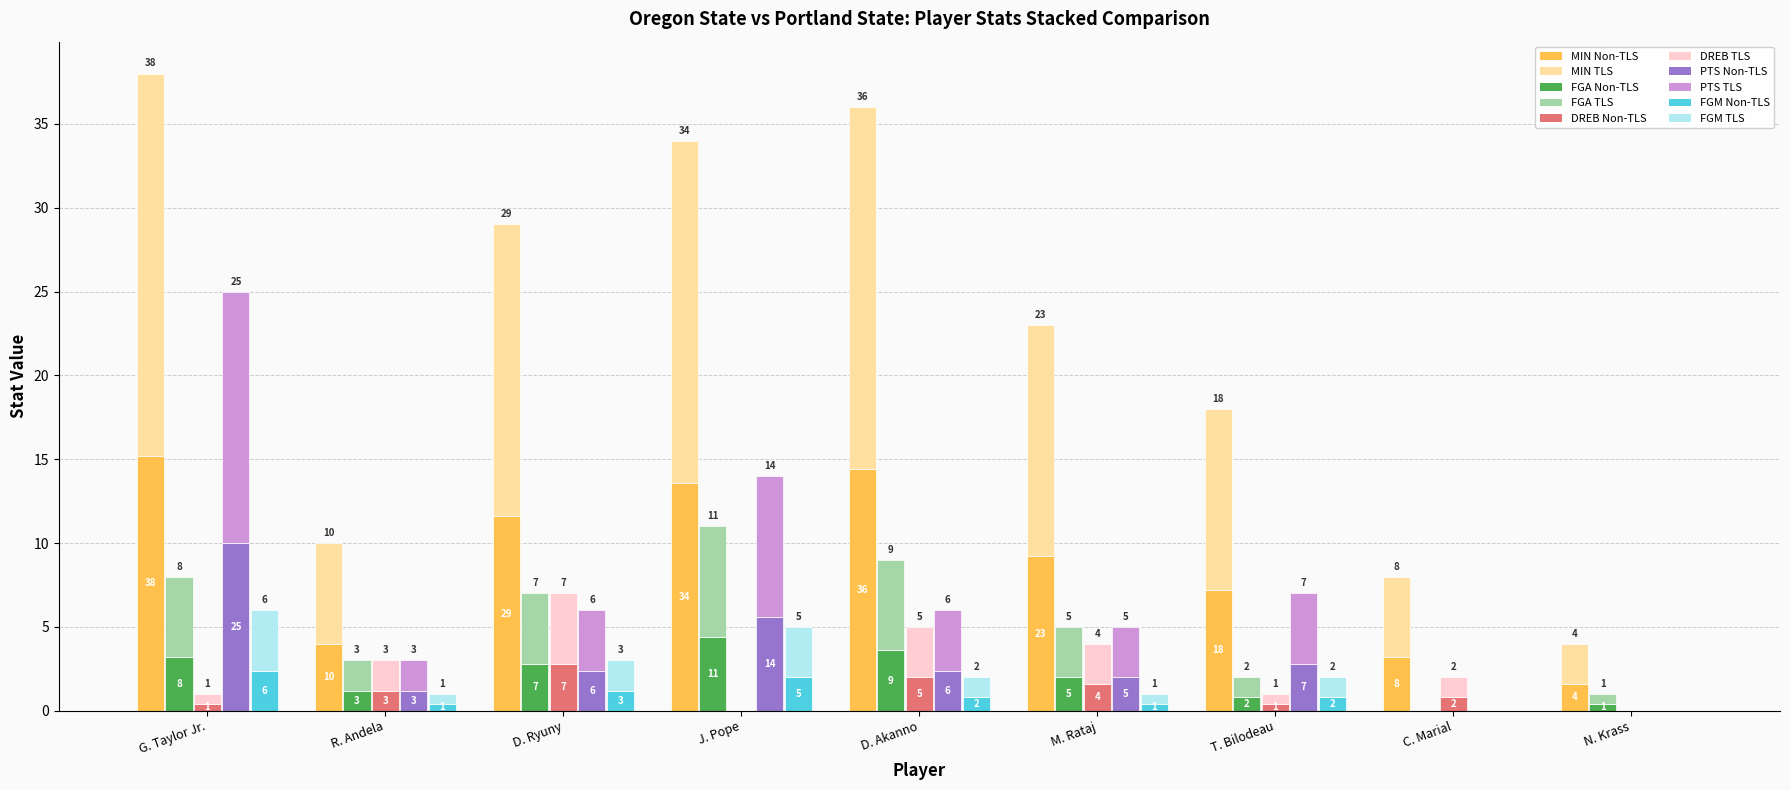

Rank the series by their maximum value, from highest to lowest.

MIN, PTS, FGA, DREB, FGM